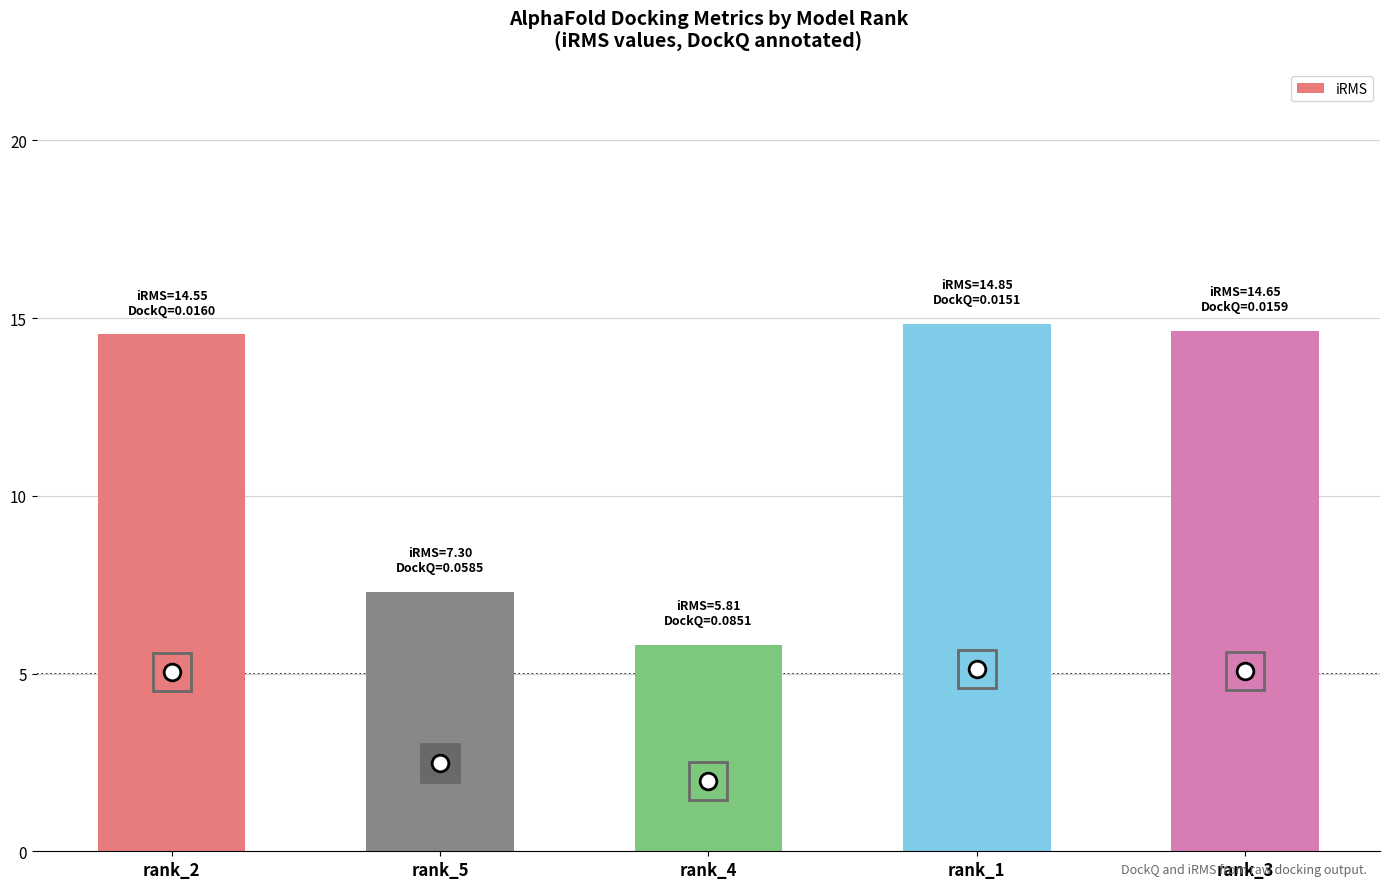

How many values are below 14?

2